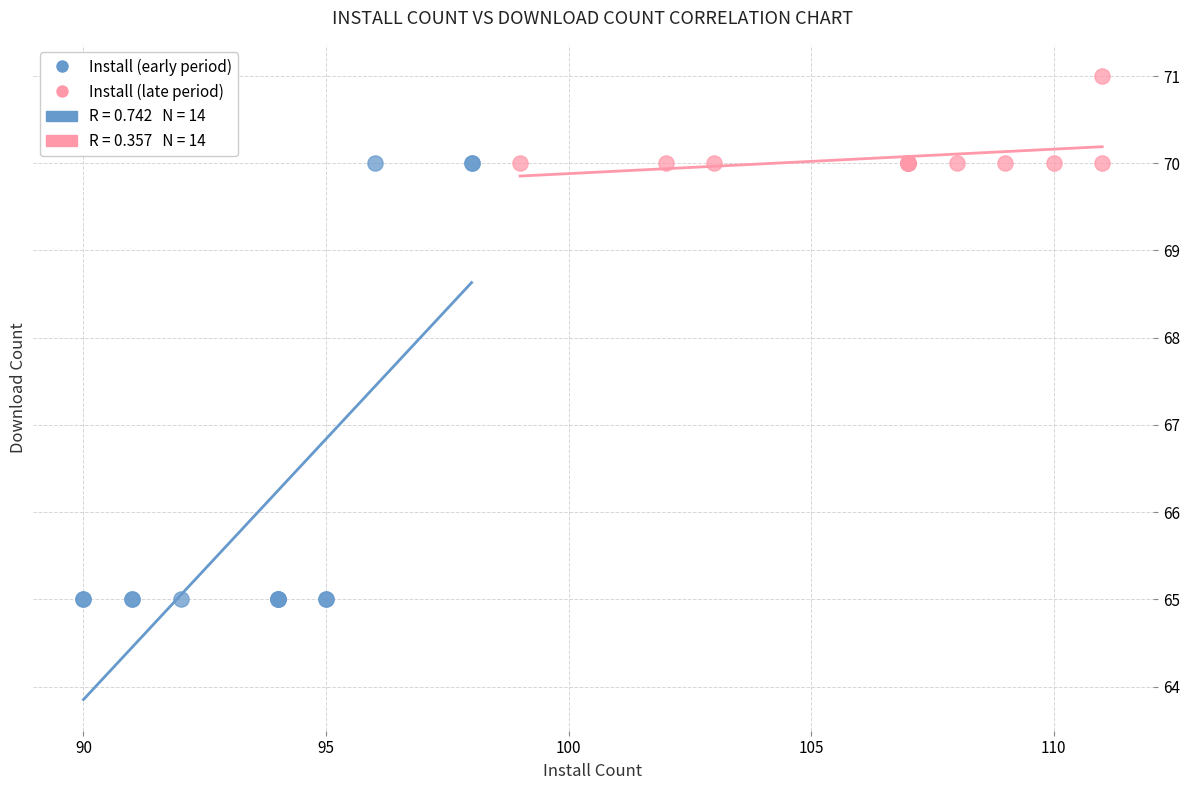

Which series reaches the minimum Y coordinate?

Install (early period)